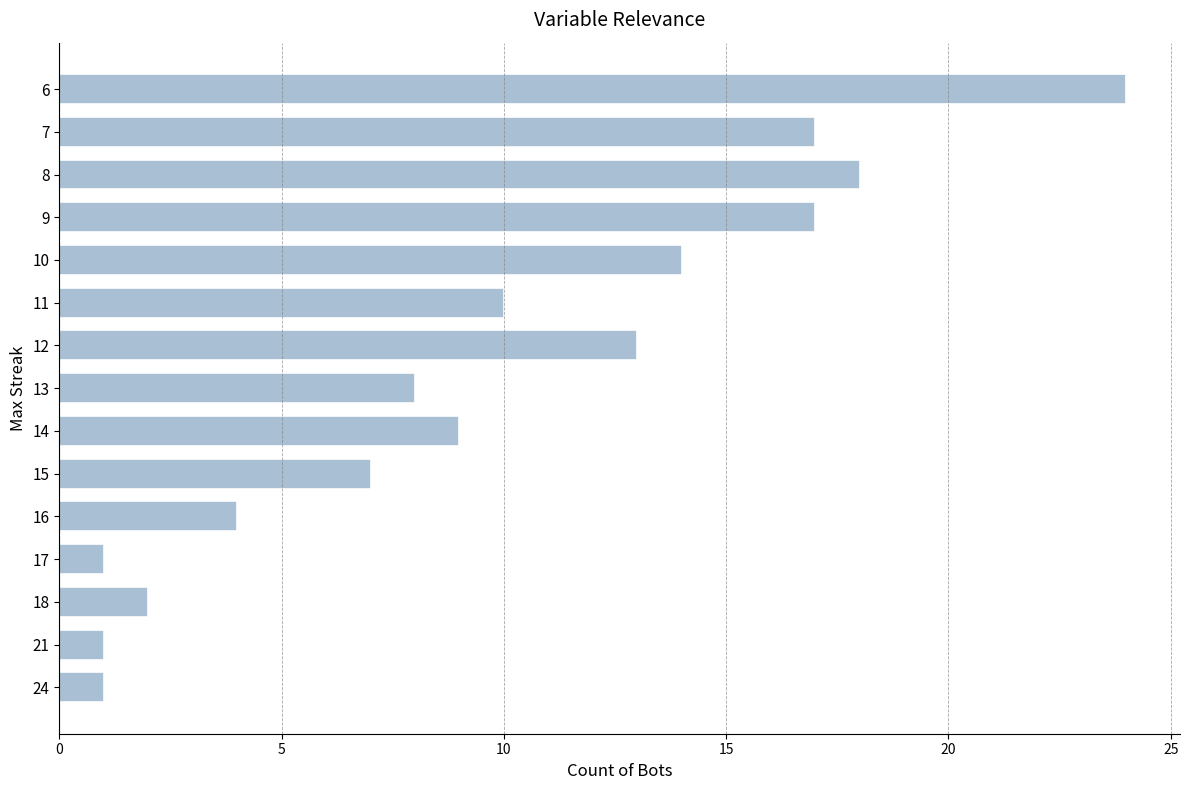

Approximately how many times larger is the value at 15 compared to 24?

7.0